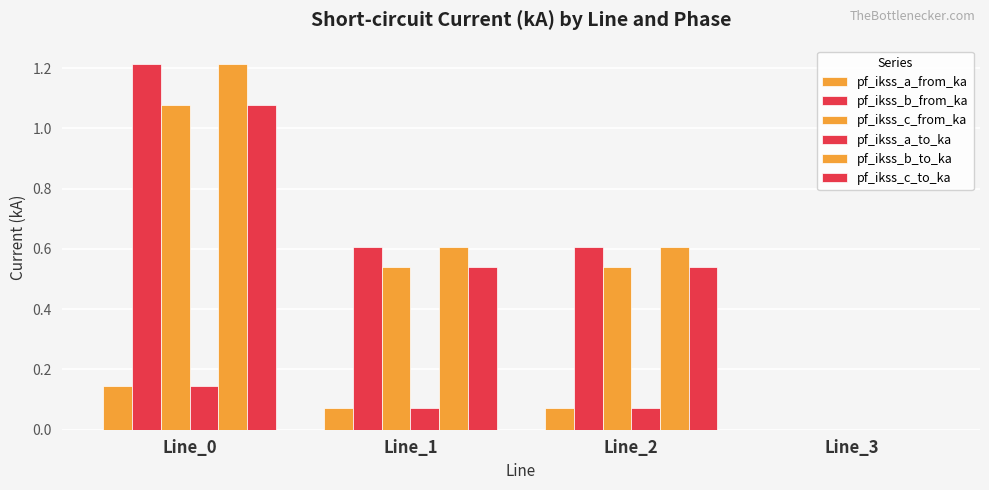

How many groups of bars are there?

4